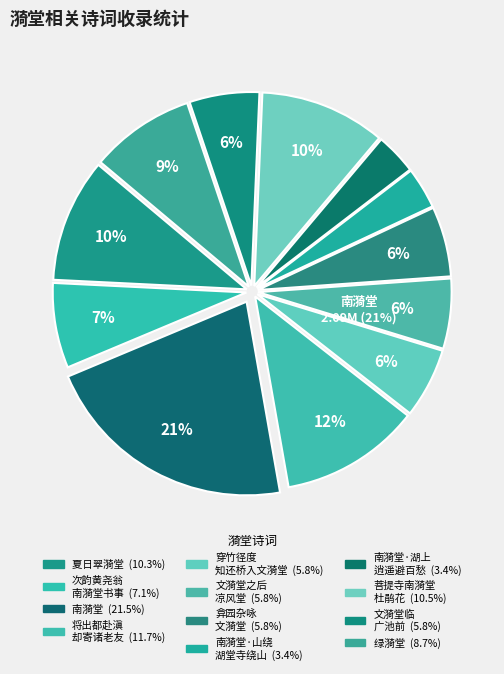

Is it true that 菩提寺南漪堂杜鹃花 is 19% of the pie?

False